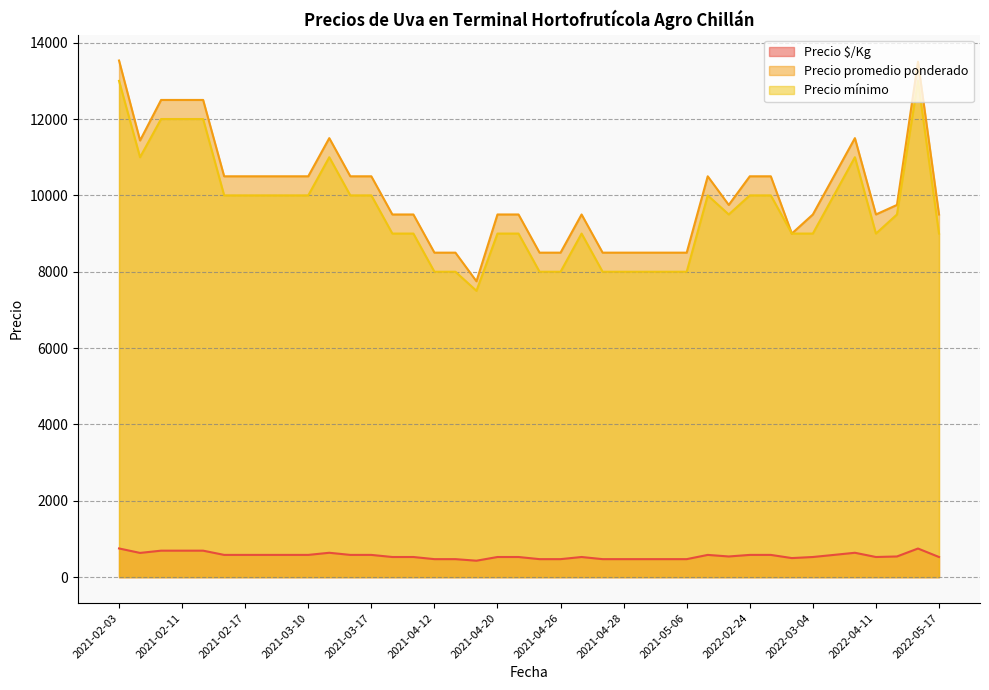

Where does the Precio mínimo series first go above 9500?

2021-02-03